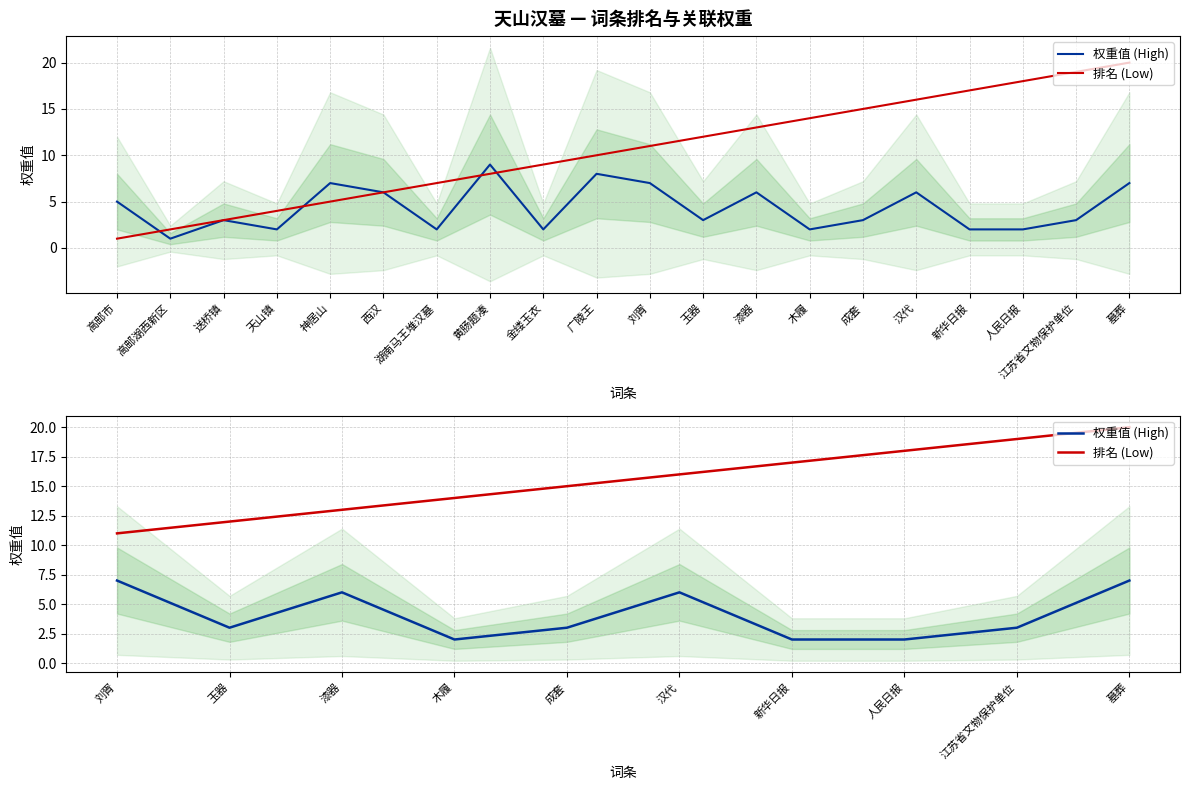

How many lines are shown in the chart?

2